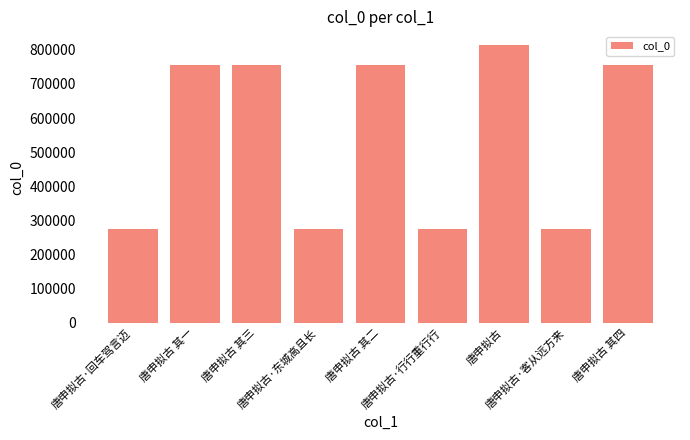

What is the value of the 2nd bar from the left?

755422